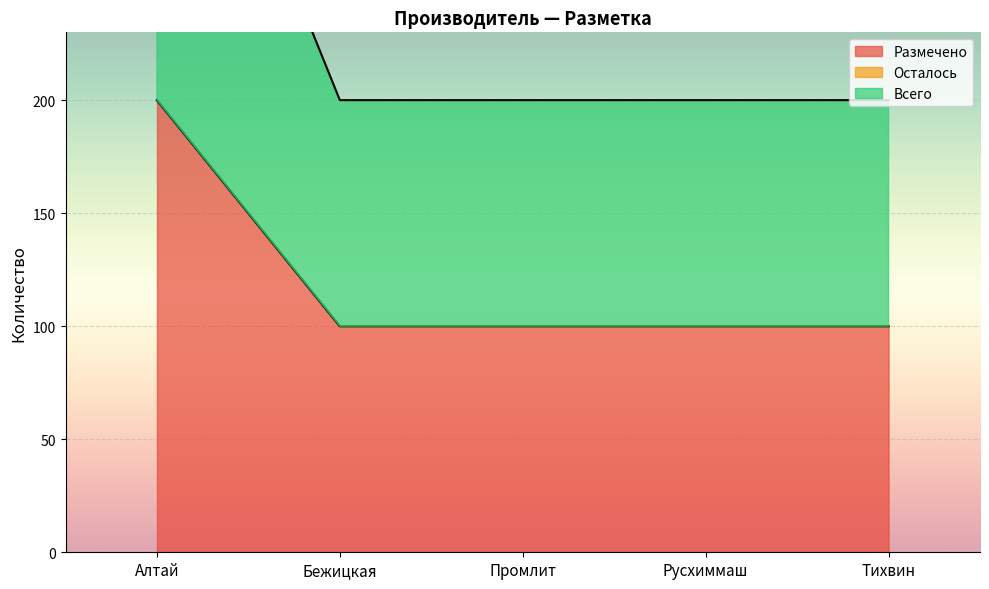

True or false: Всего and Размечено cross at least once.

False